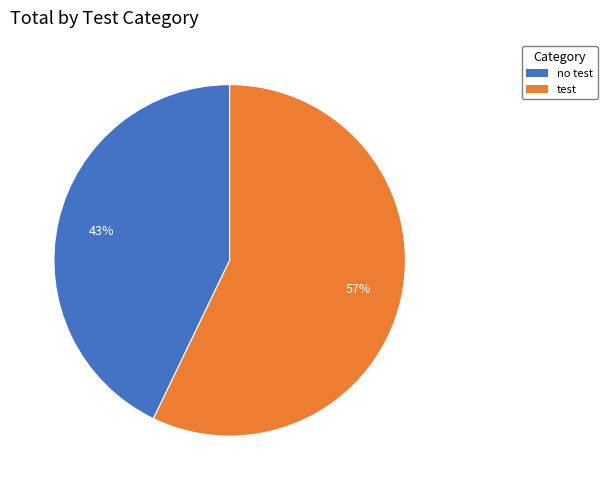

To the nearest percent, what is the difference between the largest and smallest slice percentages?

14%